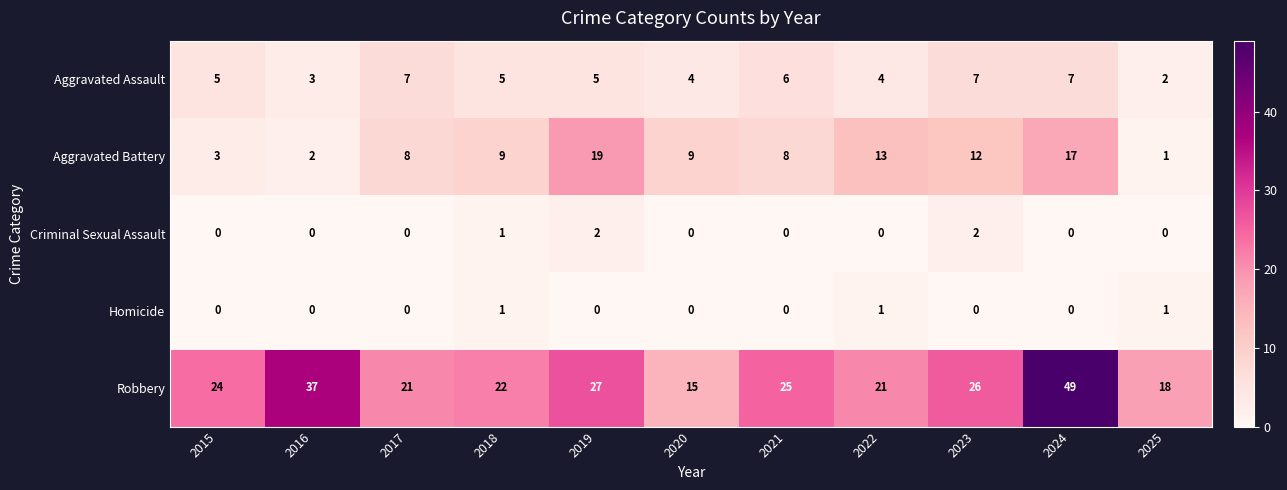

The value of Aggravated Assault at 2017 is 11. True or false?

False